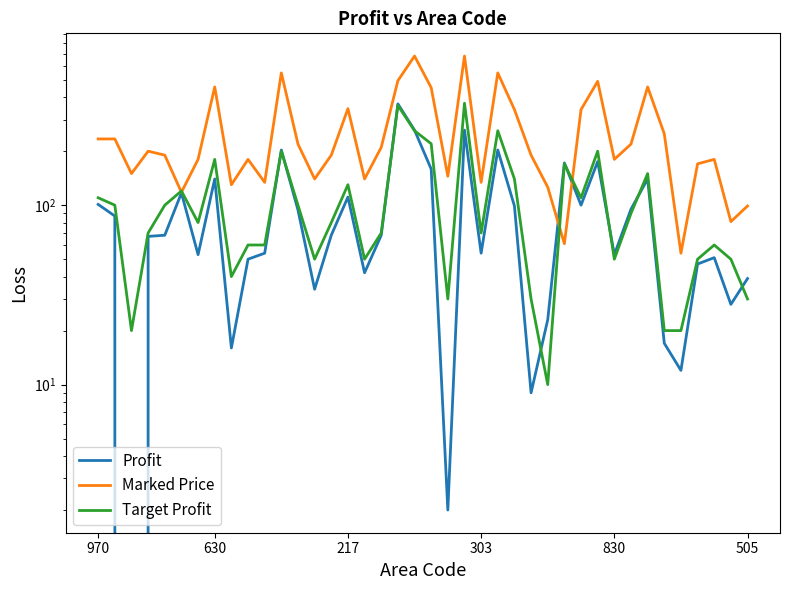

The value of Marked Price at 17 is 117. True or false?

False